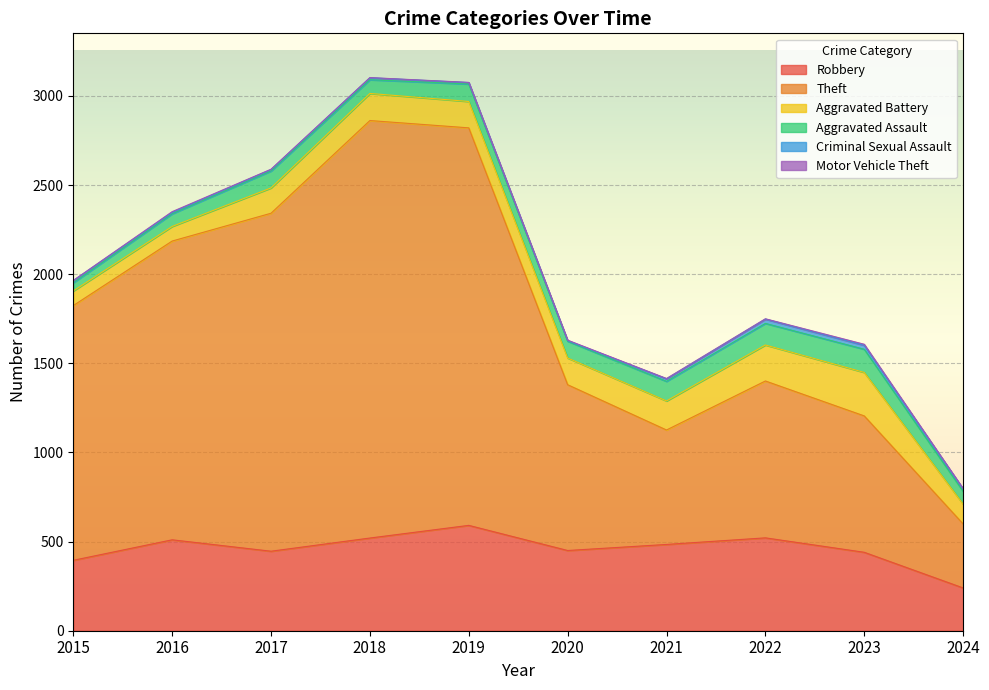

How many series are shown in this chart?

6